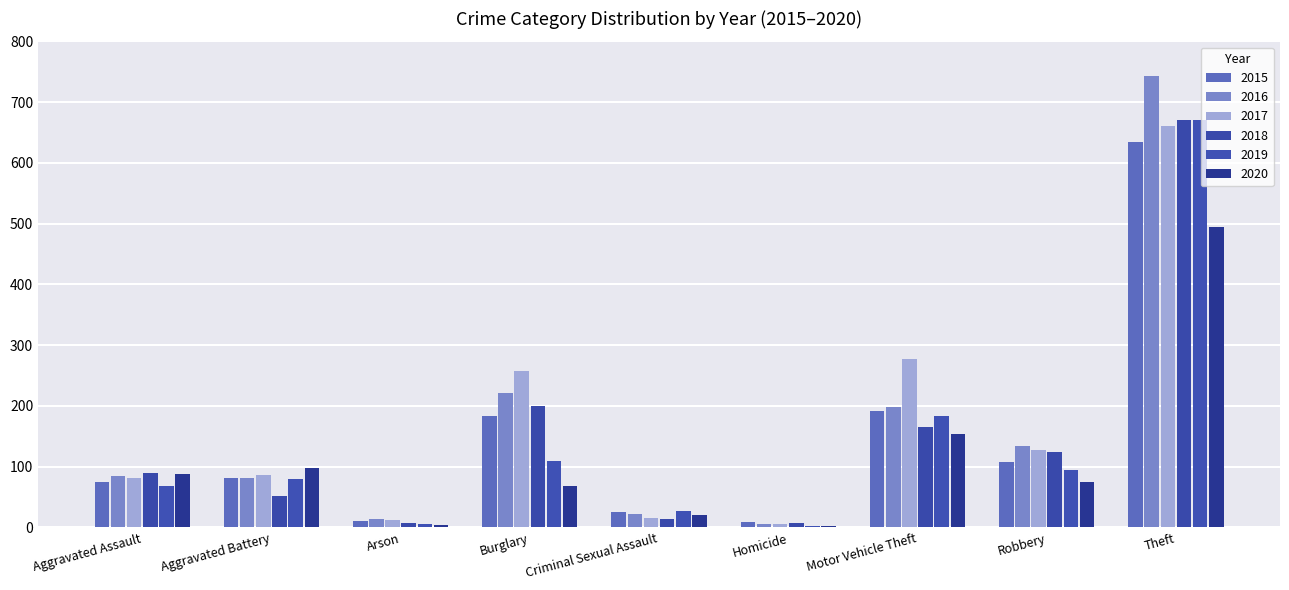

How many groups of bars are there?

9